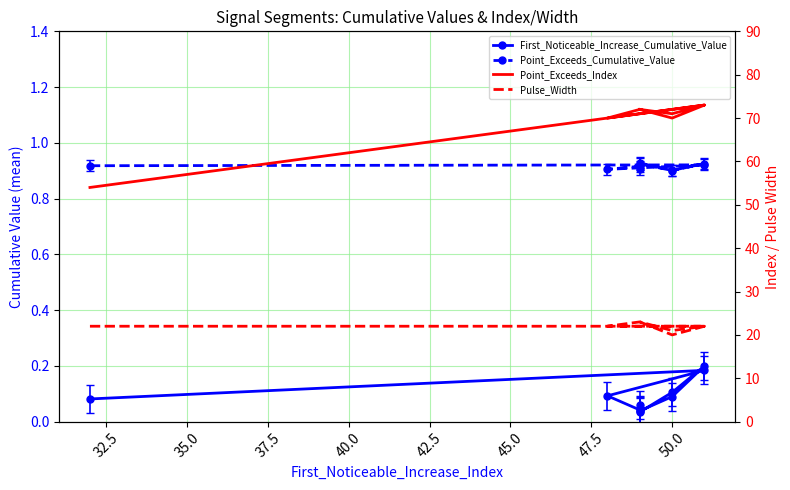

True or false: First_Noticeable_Increase_Cumulative_Value and Point_Exceeds_Cumulative_Value cross at least once.

False